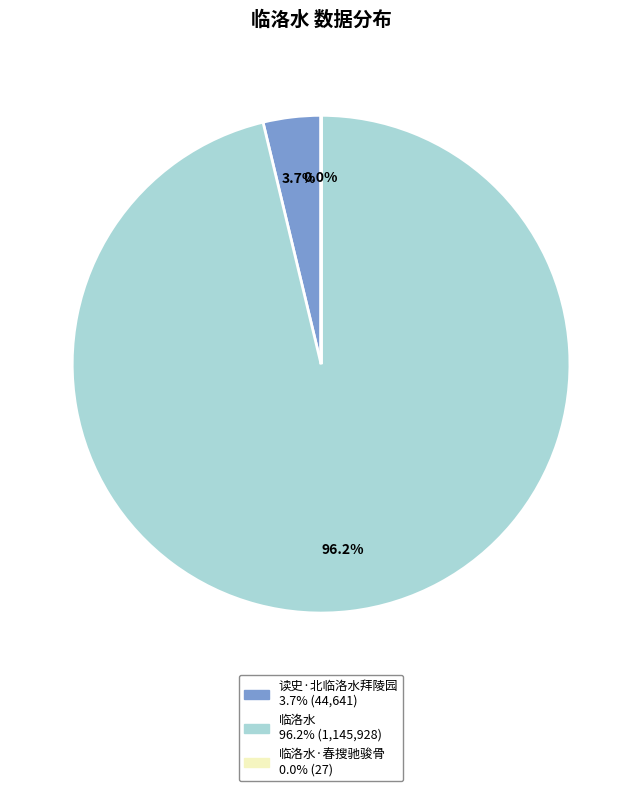

Does any single category account for the majority?

Yes